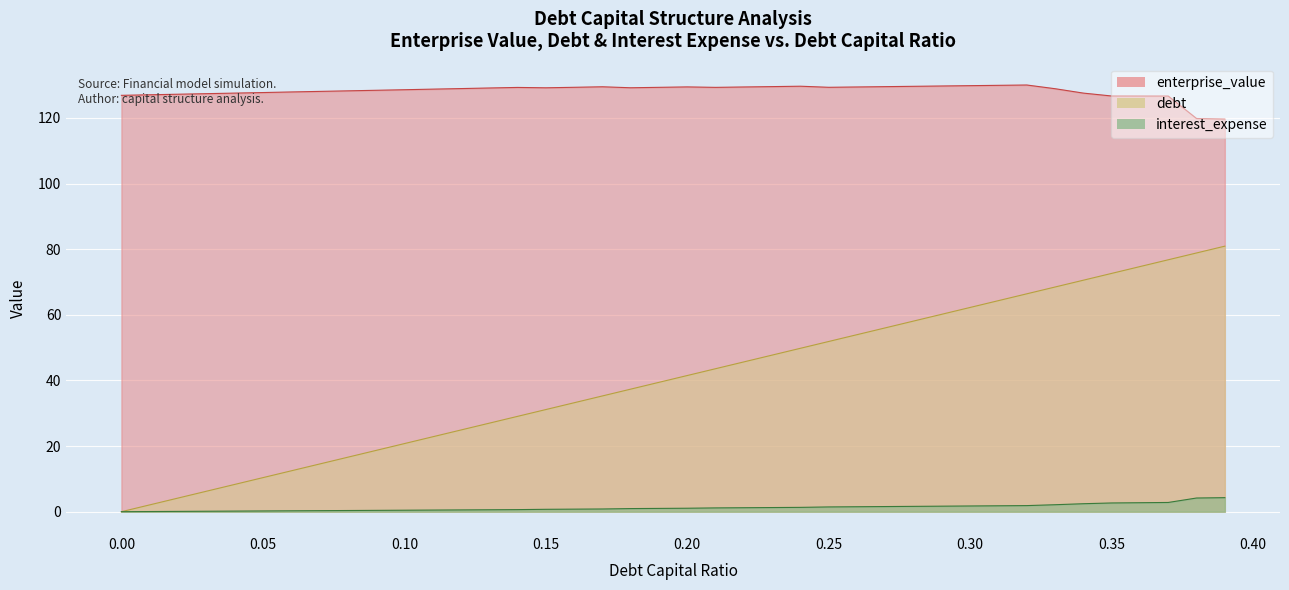

Where is the first local minimum for enterprise_value?

0.15